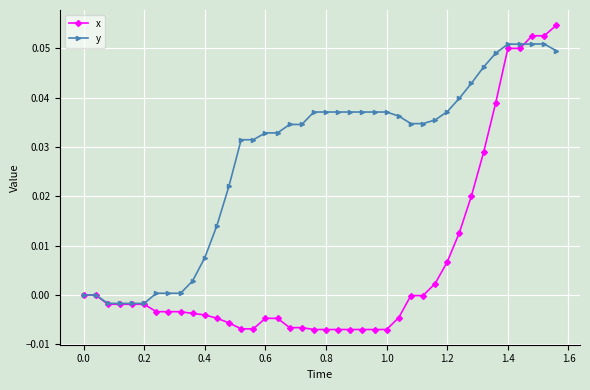

Which series has the largest total across all categories?

y